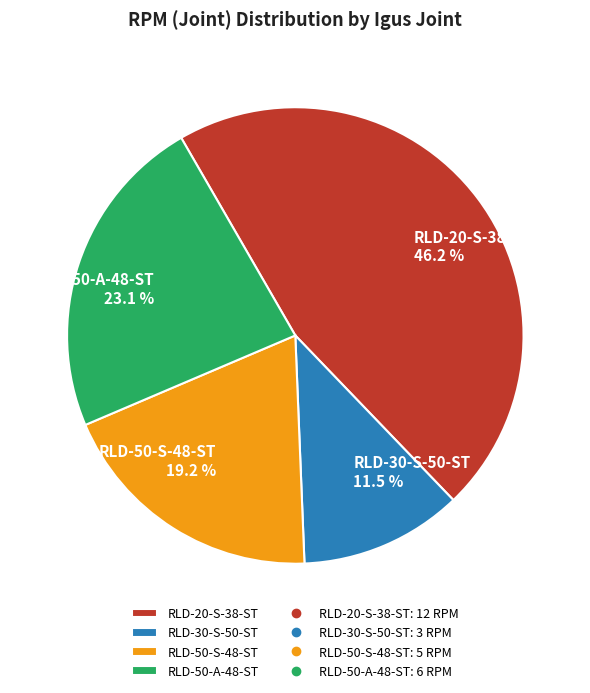

Rank the categories by value from highest to lowest.

RLD-20-S-38-ST, RLD-50-A-48-ST, RLD-50-S-48-ST, RLD-30-S-50-ST